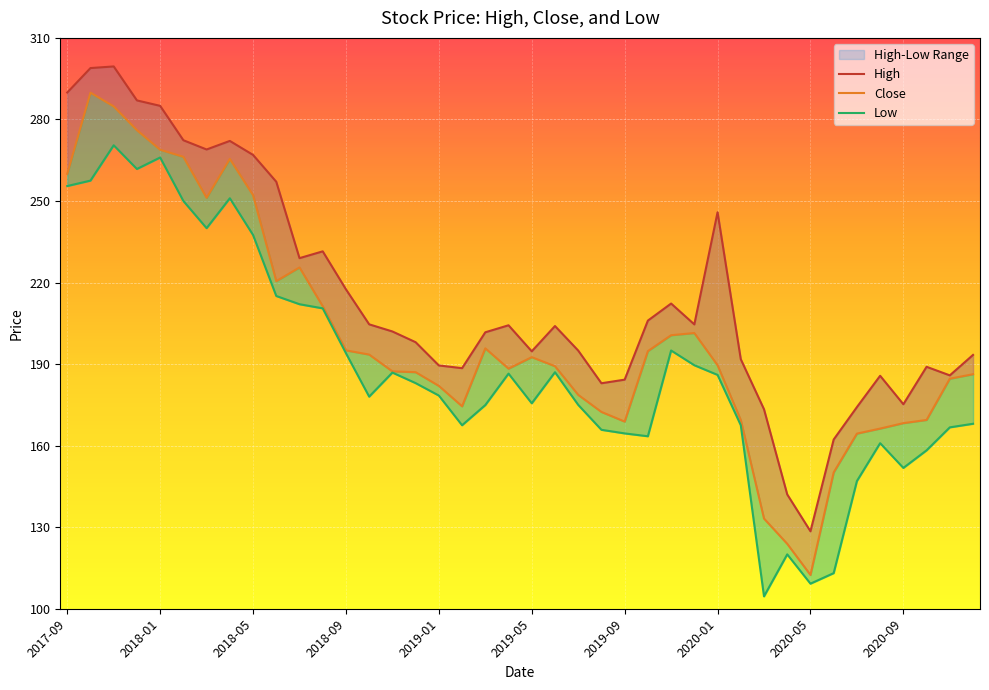

Which series has the largest range (max minus min)?

Close